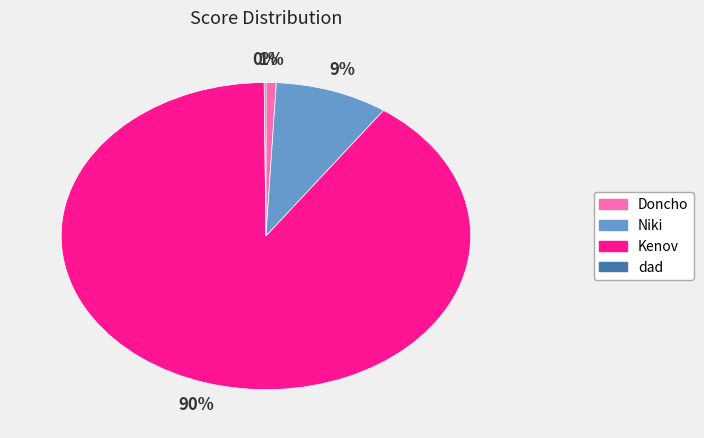

Which has a higher value, Niki or Doncho?

Niki